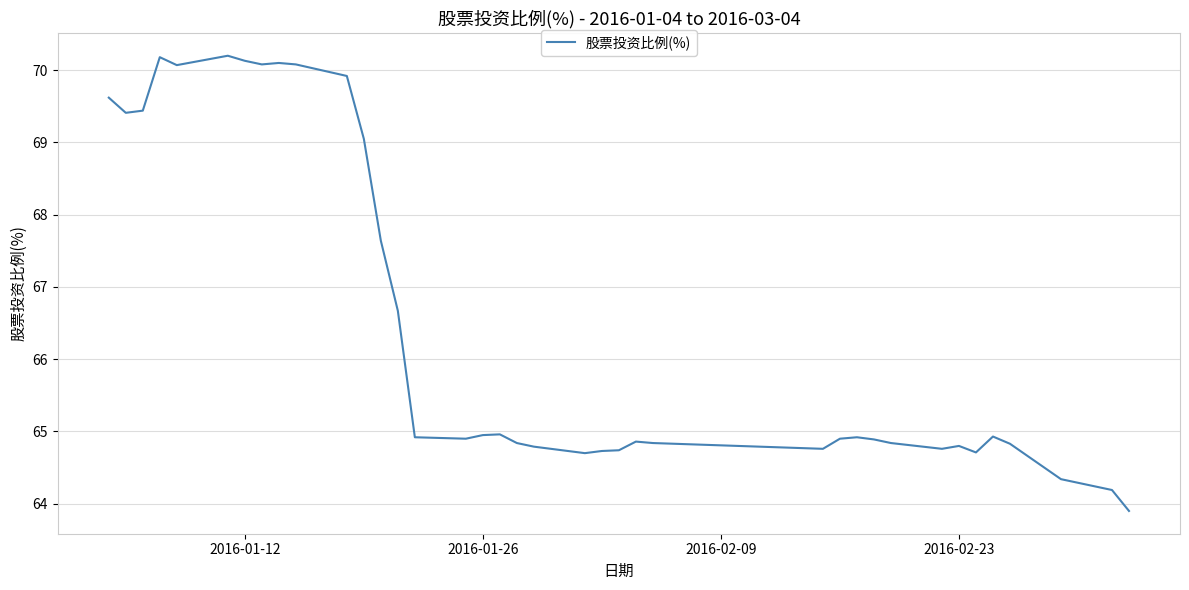

What is the minimum value shown in the chart?

63.9